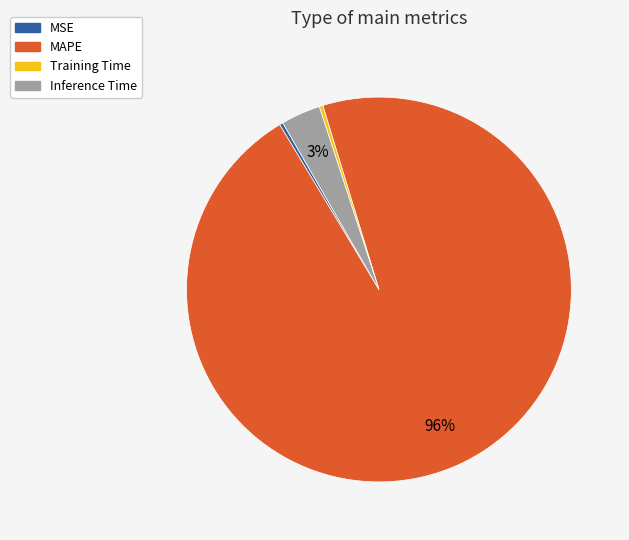

Which category has the biggest portion of the pie?

MAPE